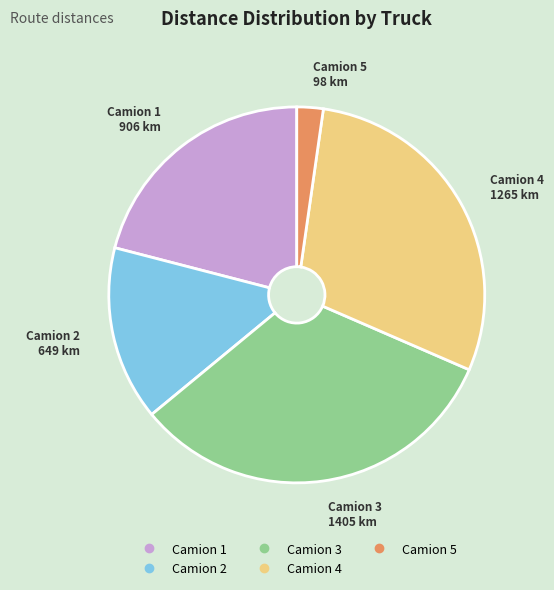

The Camion 3 slice represents 25% of the pie. True or false?

False